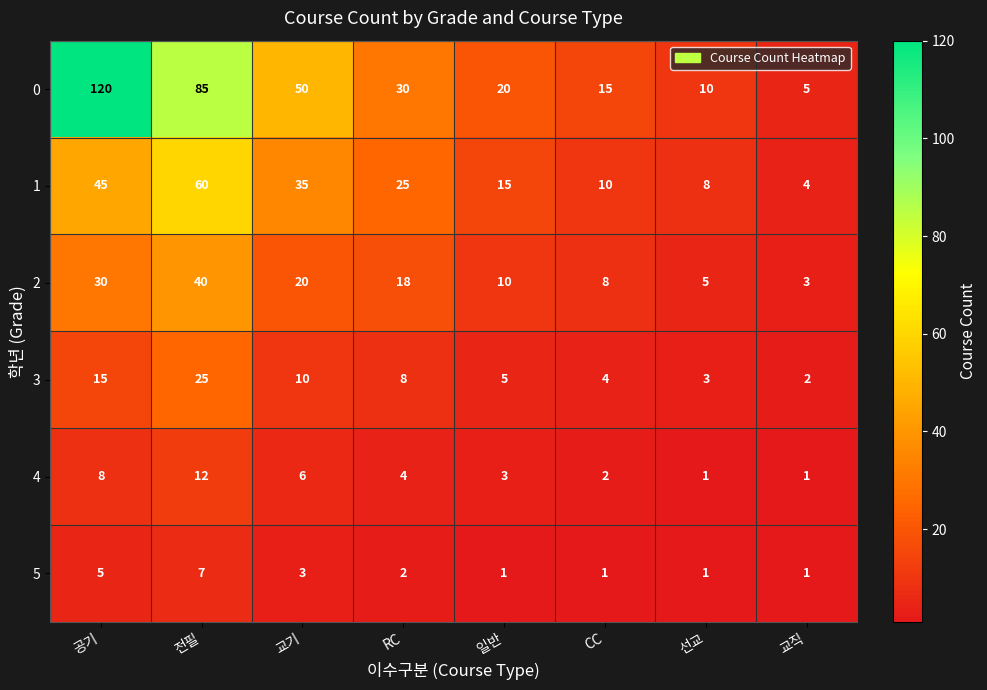

The 1 series shows 25 at RC. True or false?

True